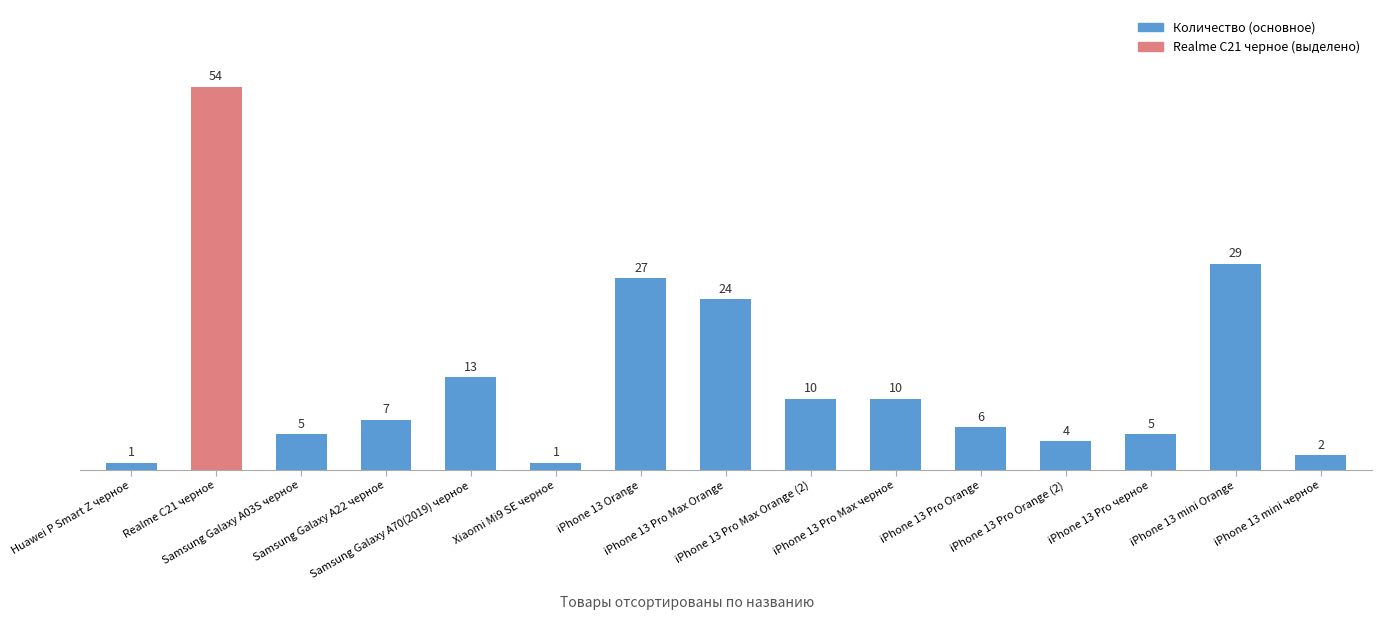

What position from the right is iPhone 13 Pro черное?

3